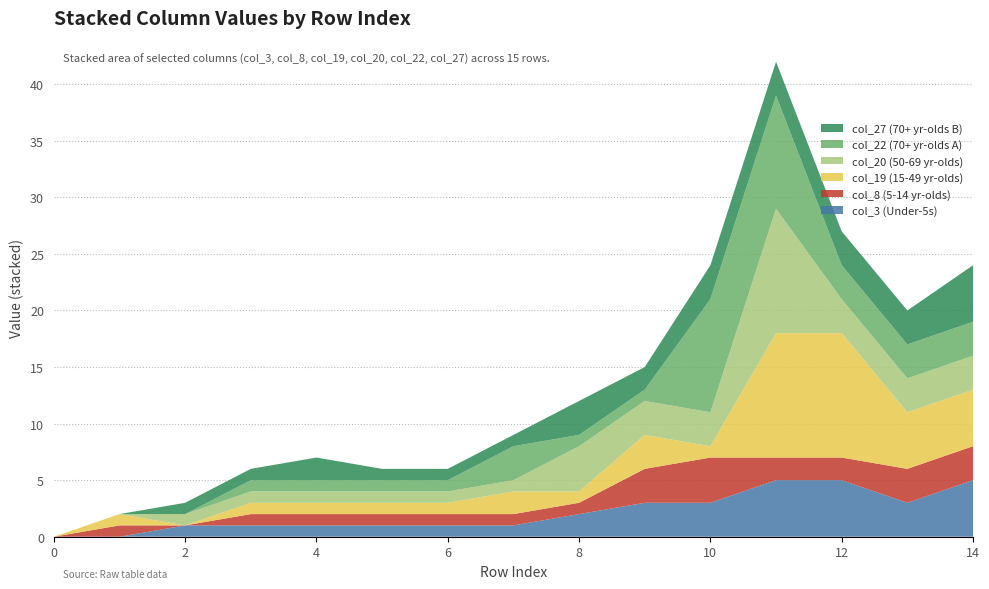

Reading left to right, extract all data points from this chart.

col_19: 0=0	1=1	2=0	3=1	4=1	5=1	6=1	7=2	8=1	9=3	10=1	11=11	12=11	13=5	14=5
col_3: 0=0	1=0	2=1	3=1	4=1	5=1	6=1	7=1	8=2	9=3	10=3	11=5	12=5	13=3	14=5
col_8: 0=0	1=1	2=0	3=1	4=1	5=1	6=1	7=1	8=1	9=3	10=4	11=2	12=2	13=3	14=3
col_20: 0=0	1=0	2=1	3=1	4=1	5=1	6=1	7=1	8=4	9=3	10=3	11=11	12=3	13=3	14=3
col_22: 0=0	1=0	2=0	3=1	4=1	5=1	6=1	7=3	8=1	9=1	10=10	11=10	12=3	13=3	14=3
col_27: 0=0	1=0	2=1	3=1	4=2	5=1	6=1	7=1	8=3	9=2	10=3	11=3	12=3	13=3	14=5